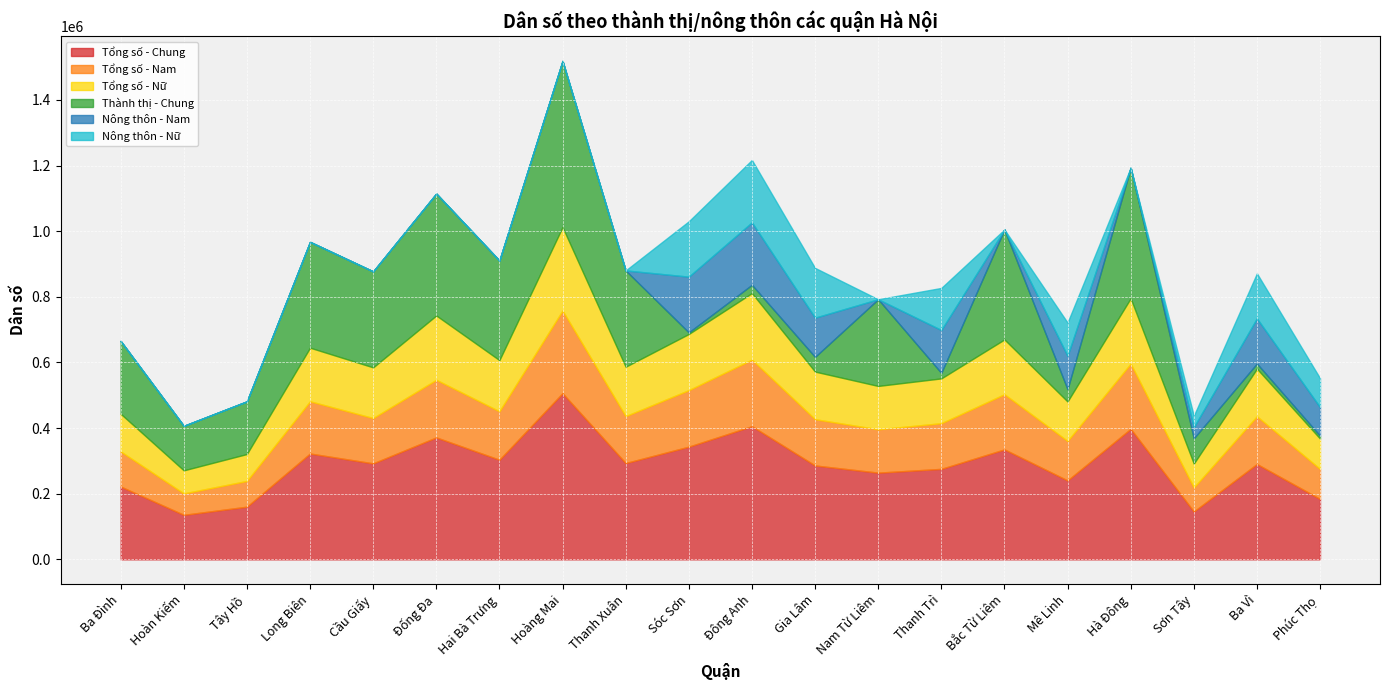

Is it true that Tổng số - Chung equals 454560 at Nam Từ Liêm?

False